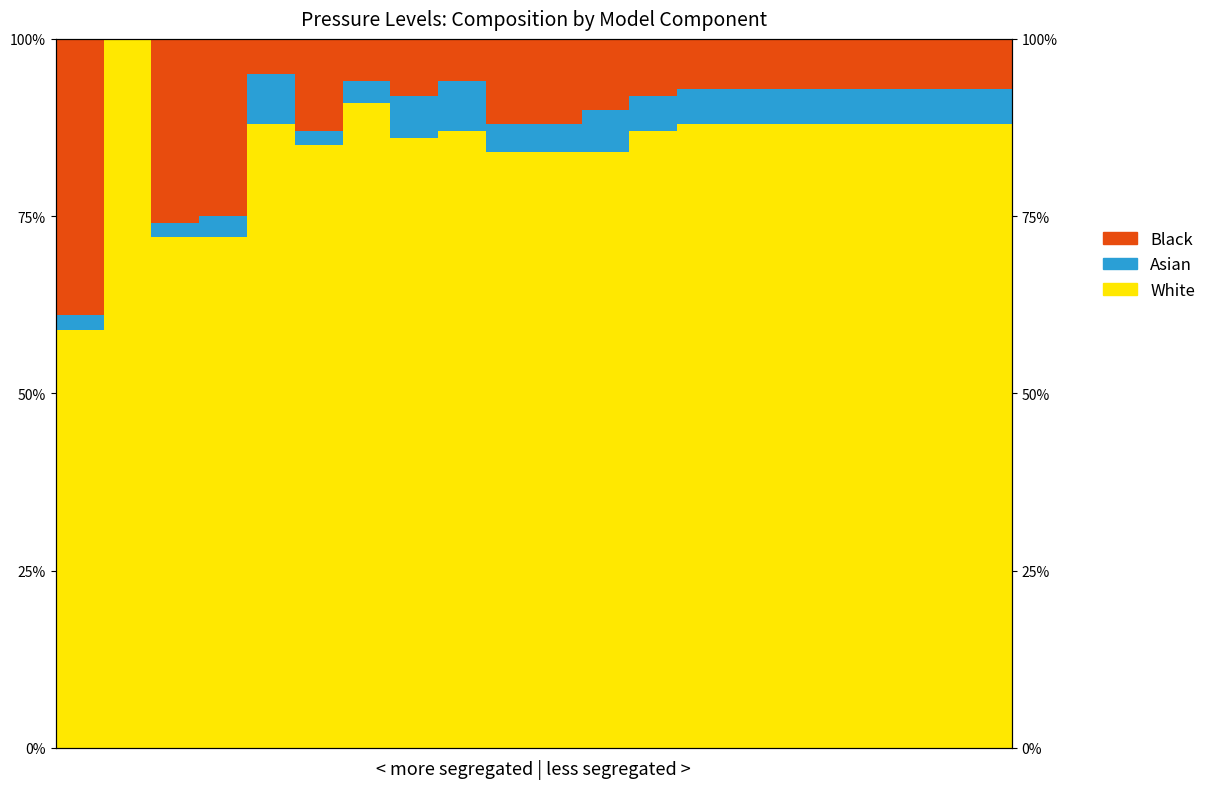

What are all the series names shown in the legend?

White, Asian, Black